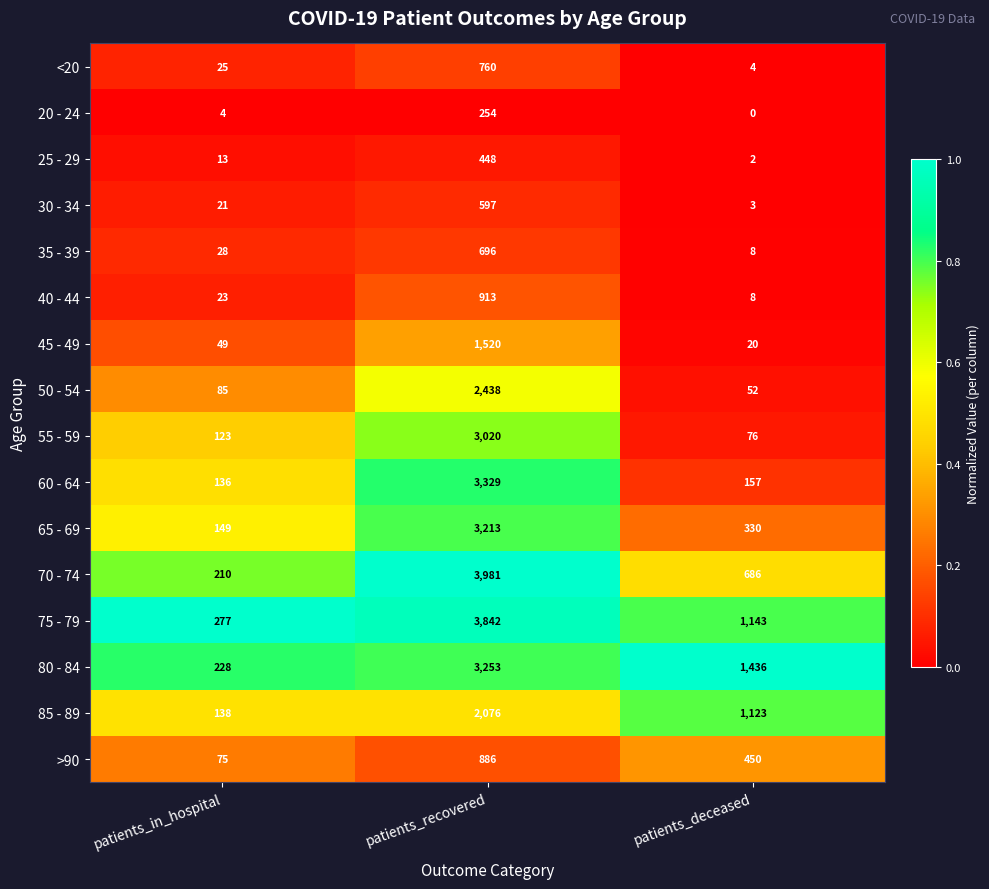

Which series has the widest spread of values?

70 - 74